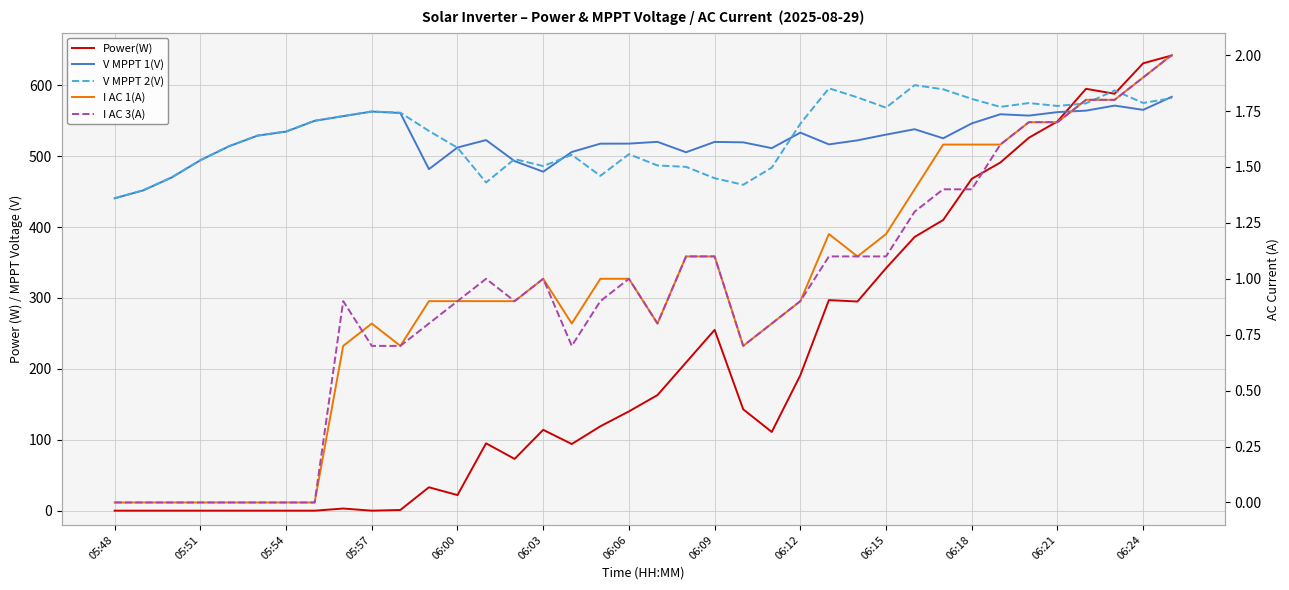

What is the value of the I AC 3(A) point at the 13th from the left?

0.9